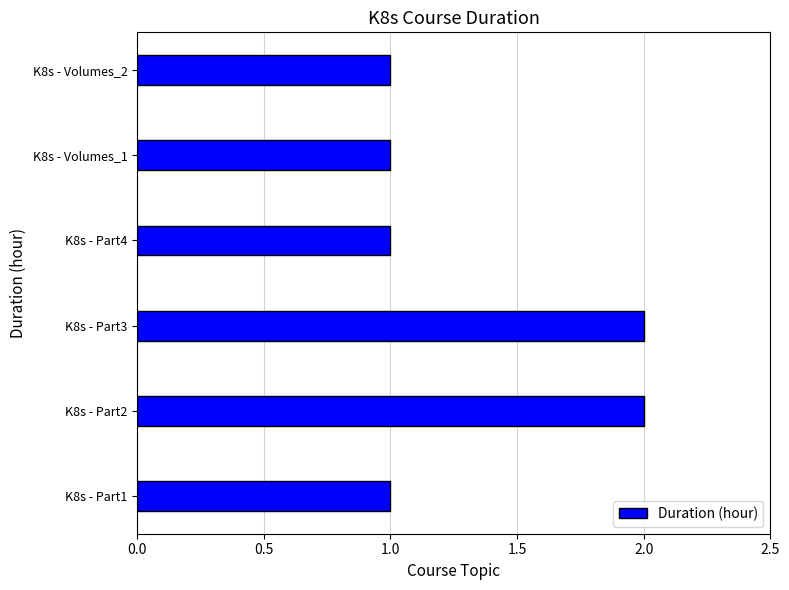

Count the number of data series in this chart.

1